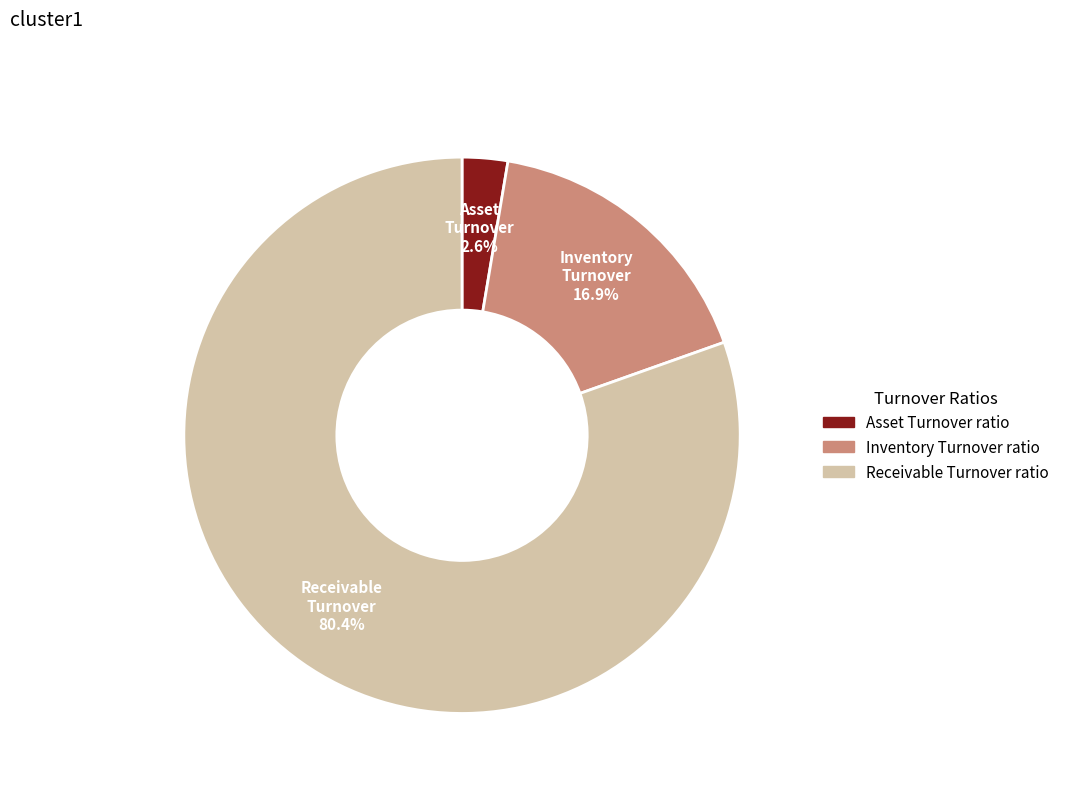

Count the number of slices in the pie.

3